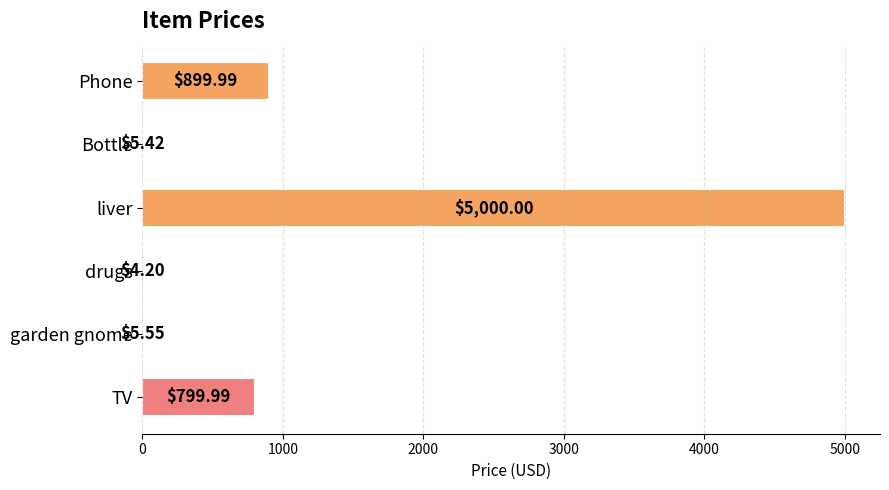

Which has a higher value, garden gnome or TV?

TV